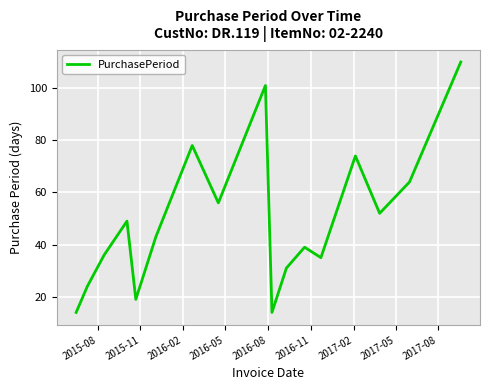

What is the difference between the maximum and minimum values?

96